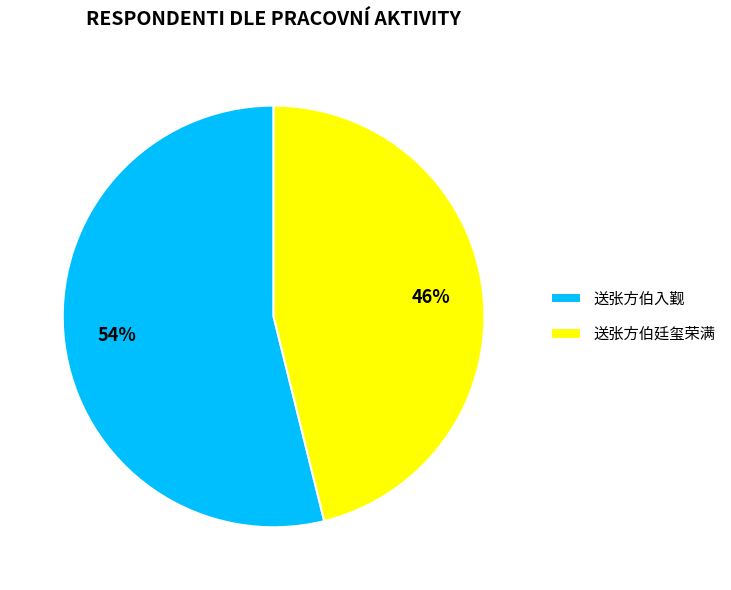

Does 送张方伯入觐 account for over 50% of the chart?

Yes